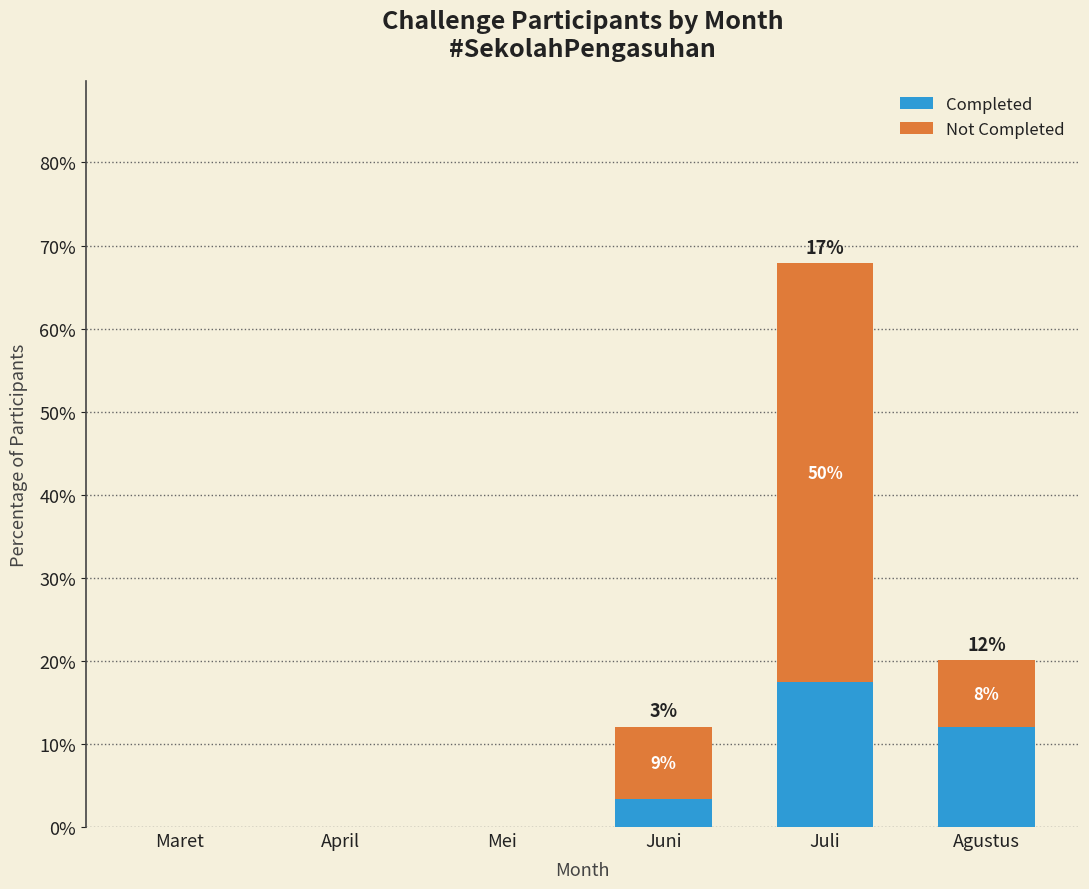

List the labels in order of Not Completed value, smallest first.

Maret, April, Mei, Agustus, Juni, Juli